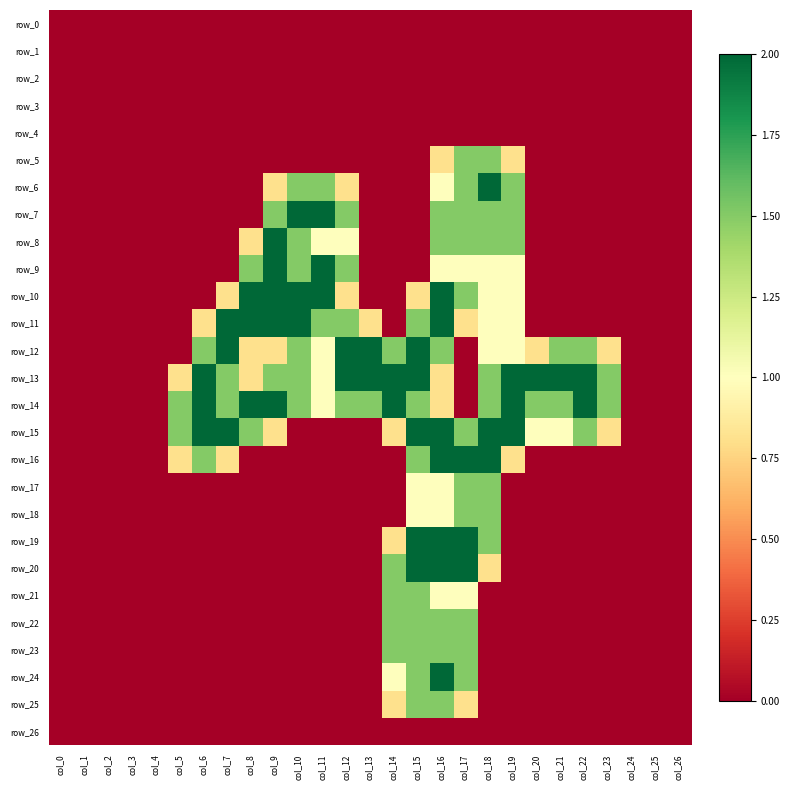

How many data points in row_9 are above 0?

9